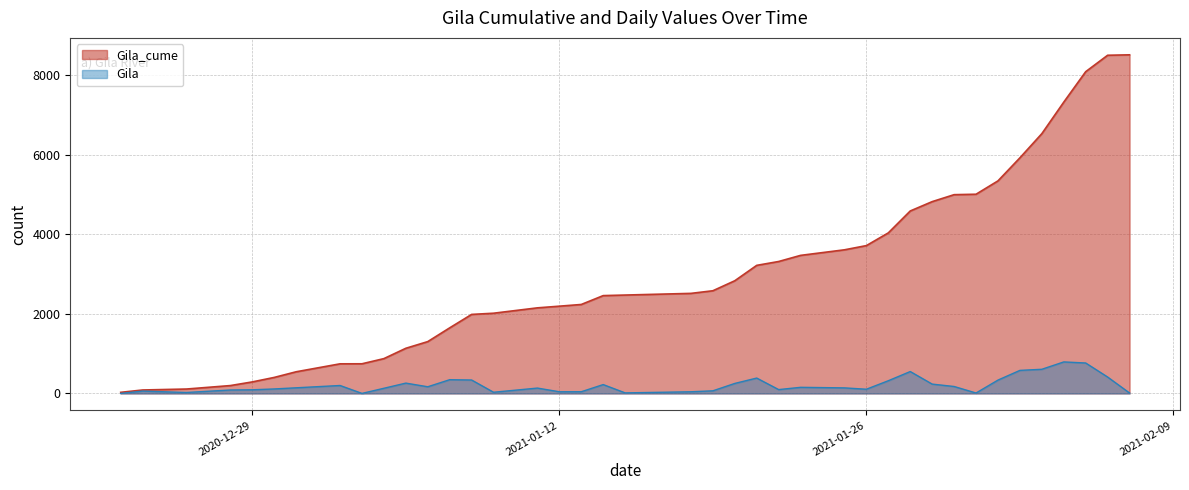

How many data points in Gila are less than 142?

20